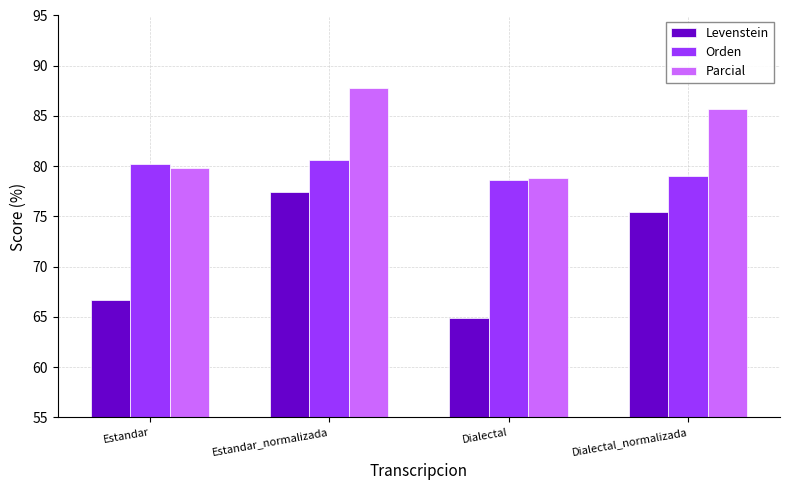

What is the spread (max minus min) of values at Estandar_normalizada?

10.4